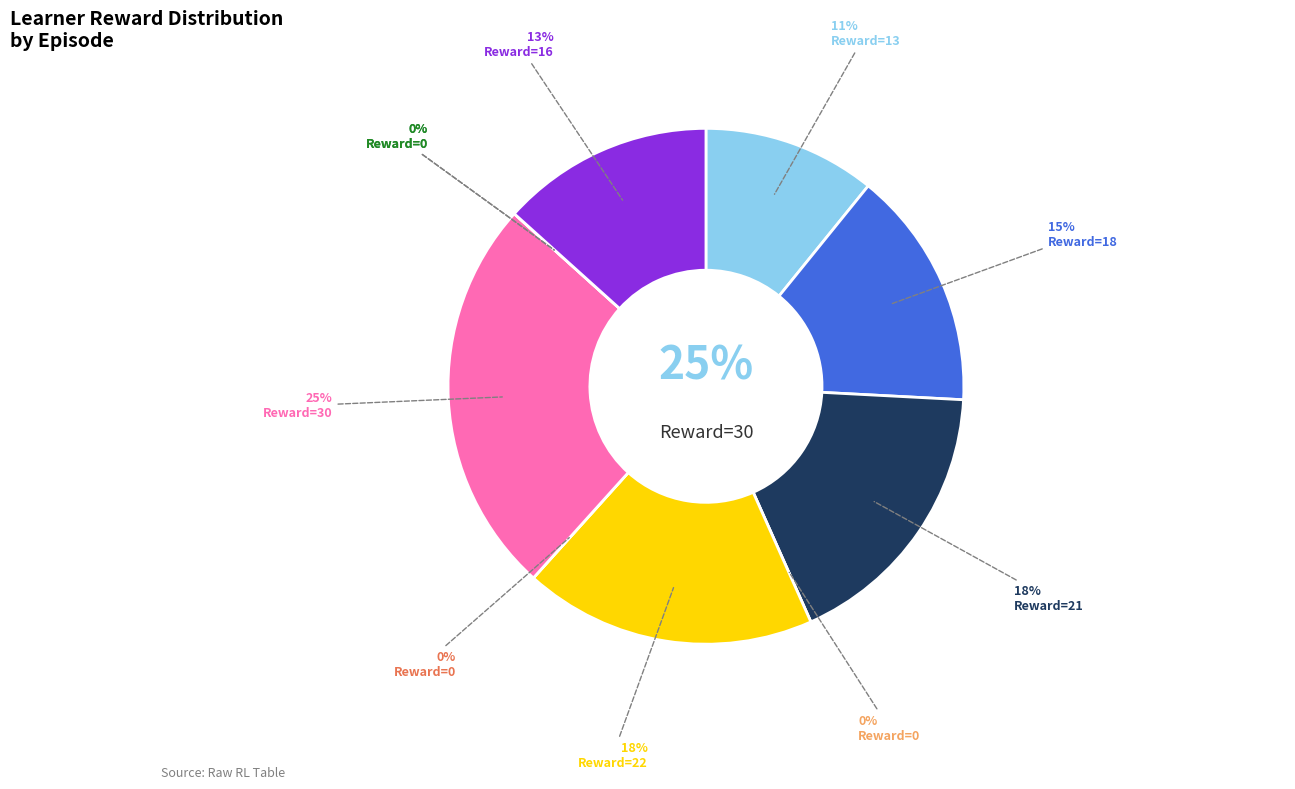

To the nearest percent, what percentage of the pie is Row 9?

13%